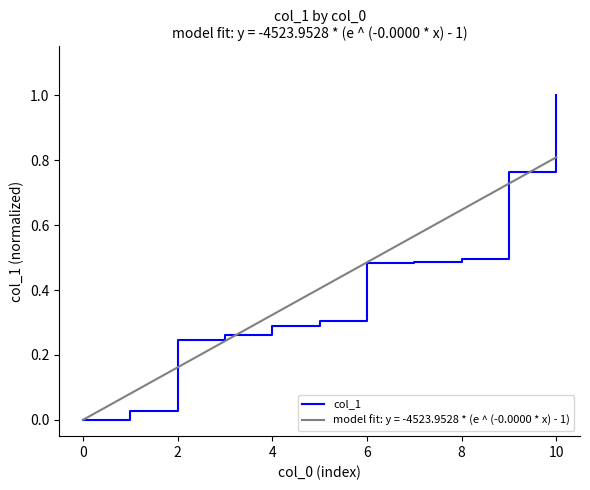

Is it true that col_1 equals 0.4 at 4?

False